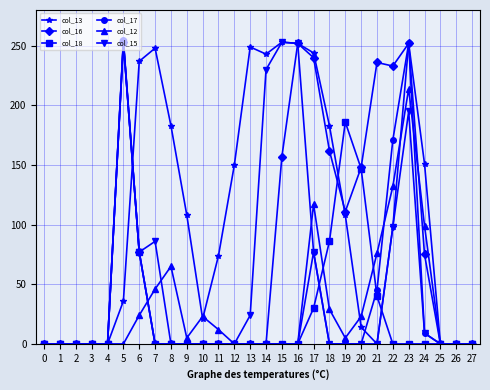

Which series has the largest total across all categories?

col_13